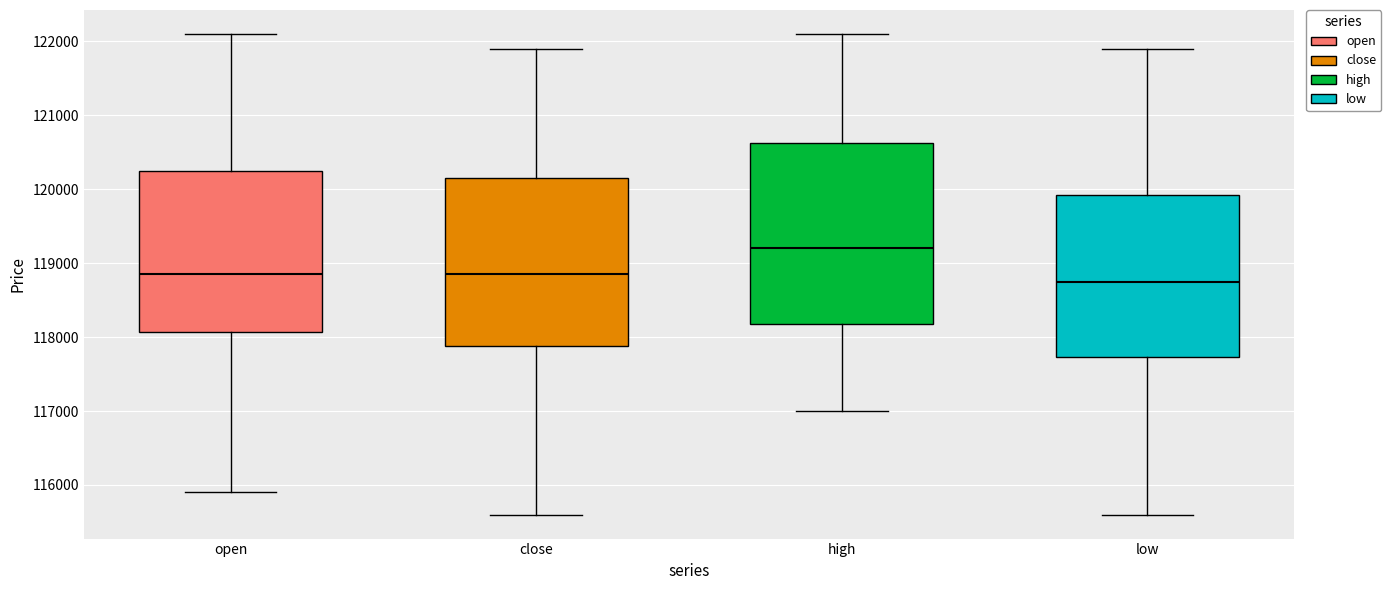

Reading left to right, read every box against the y-axis: the position of its median line, the range the box covers, and the ends of its whiskers. The values are not printed on the chart, so give them approximately, as read against the axis.

open: median 118900, box 118100 to 120300, whiskers 115900 to 122100
close: median 118900, box 117900 to 120200, whiskers 115600 to 121900
high: median 119200, box 118200 to 120600, whiskers 117000 to 122100
low: median 118800, box 117700 to 119900, whiskers 115600 to 121900